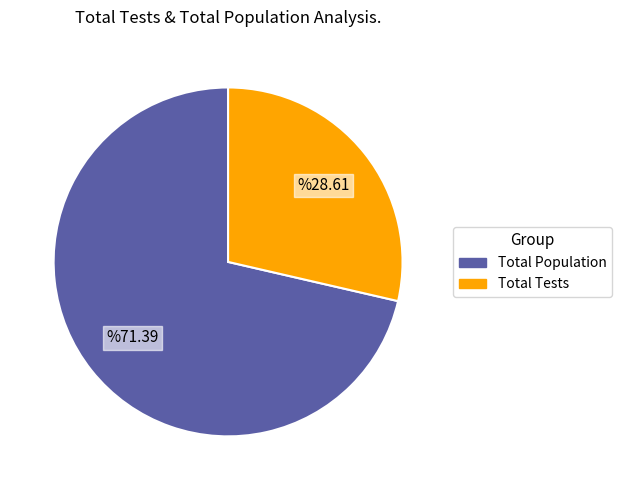

Which has a higher value, Total Tests or Total Population?

Total Population